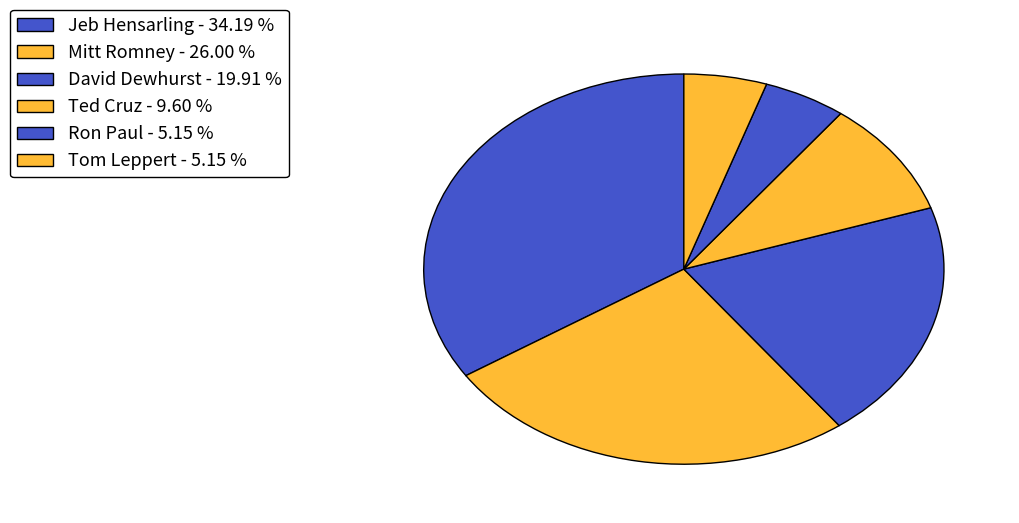

Count the number of slices in the pie.

6